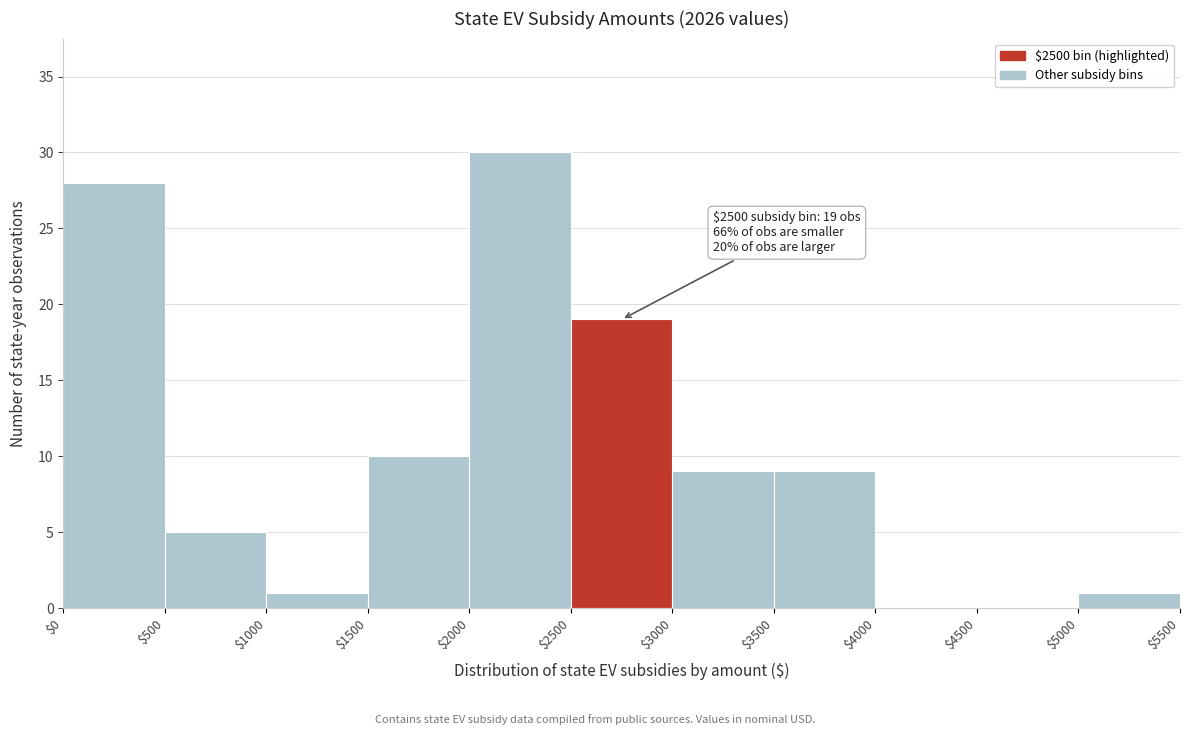

Which range on the x-axis has the tallest bar?

$2000 to $2500